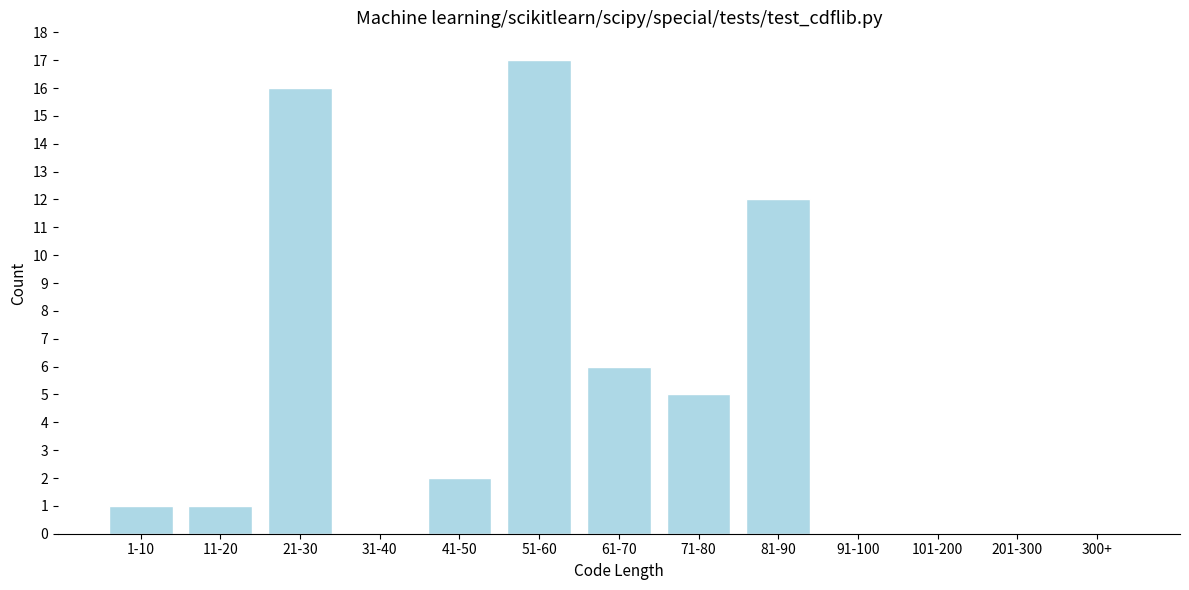

Reading left to right, what are all the values shown in this chart?

1-10=1	11-20=1	21-30=16	31-40=0	41-50=2	51-60=17	61-70=6	71-80=5	81-90=12	91-100=0	101-200=0	201-300=0	300+=0